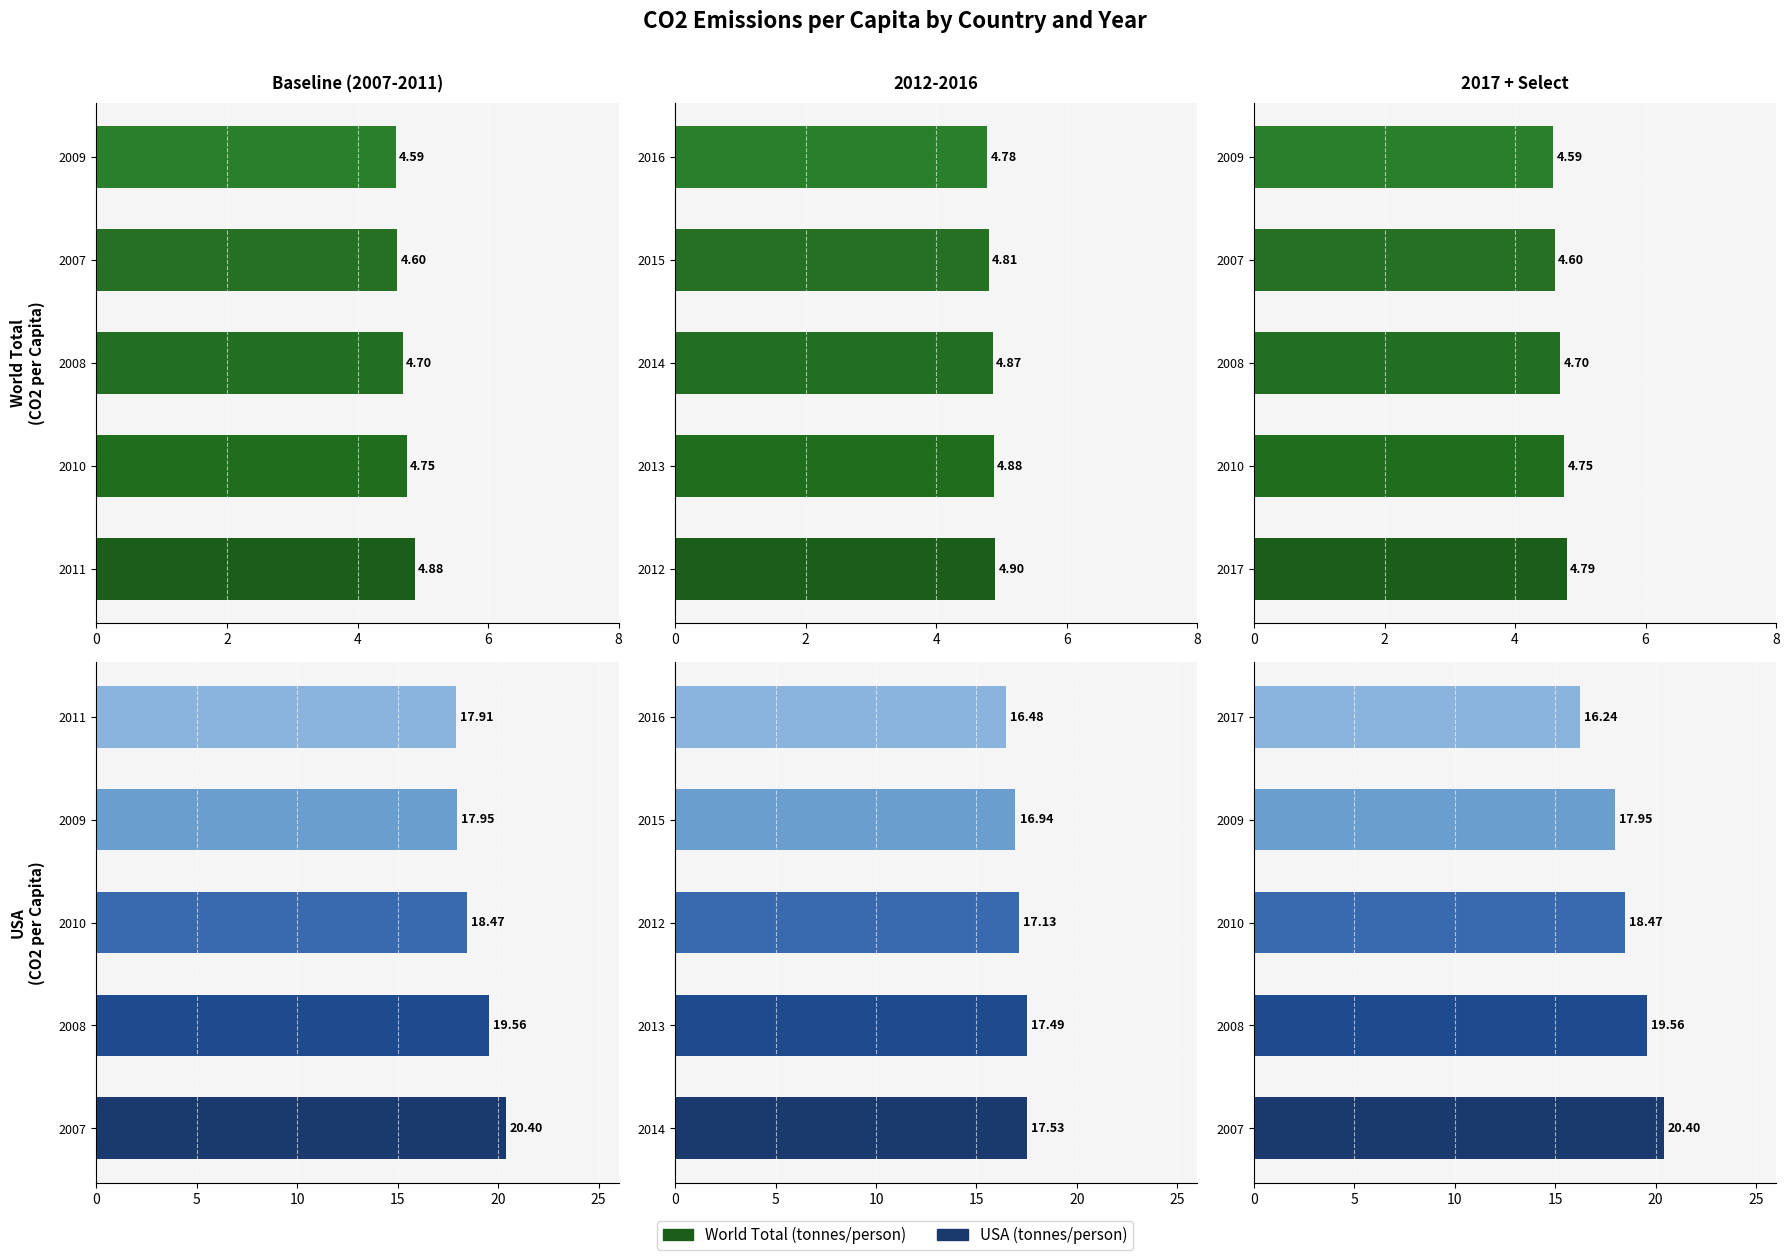

Which series has the widest spread of values?

USA